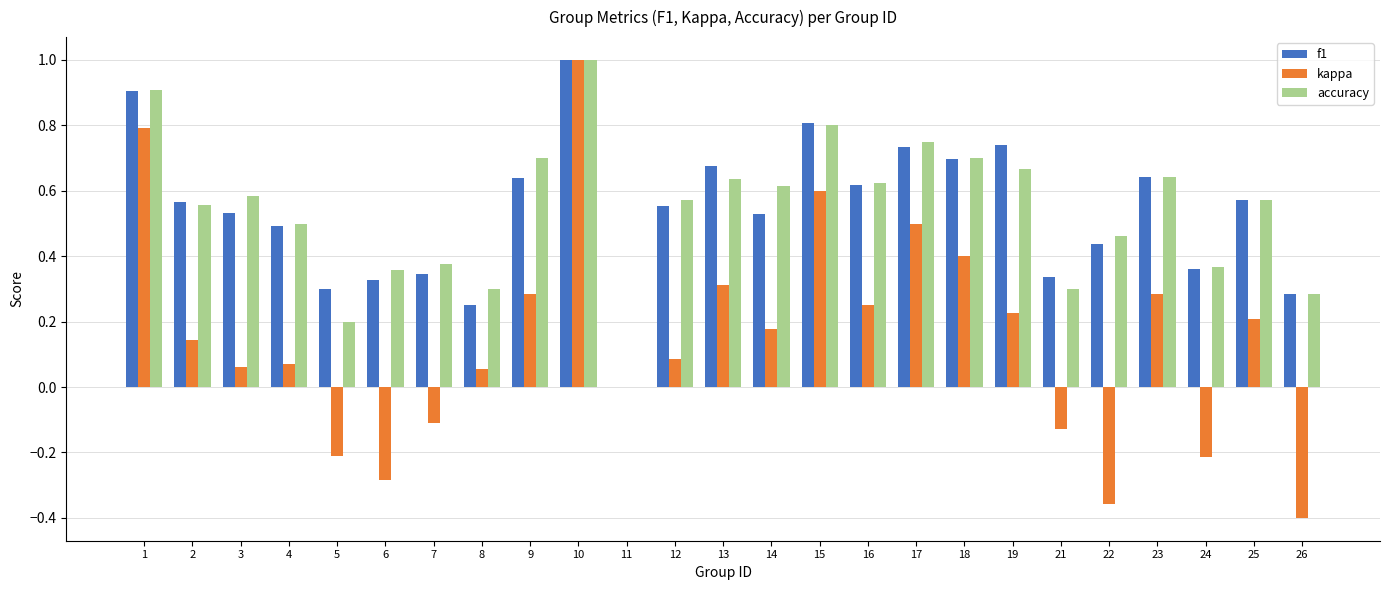

Which label corresponds to the largest value in the chart?

10